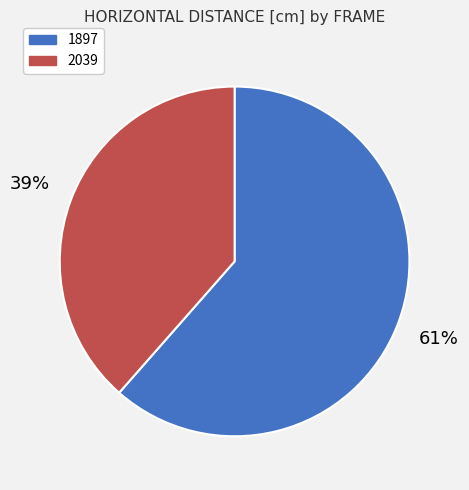

To the nearest percent, what is the combined percentage of 2039 and 1897?

100%